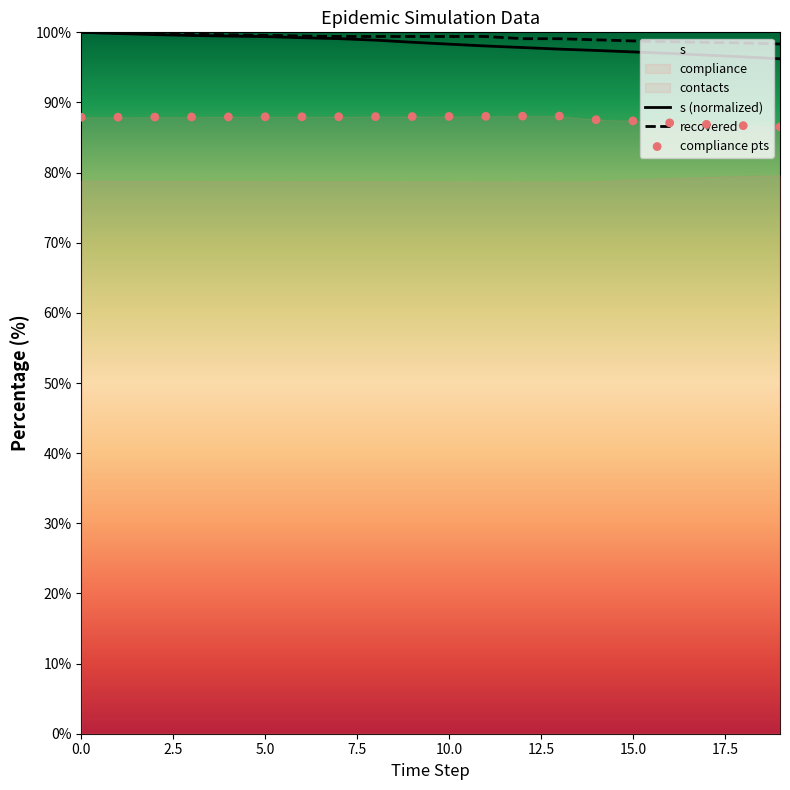

Is the value of r at 19 greater than the value of compliance at 12?

Yes